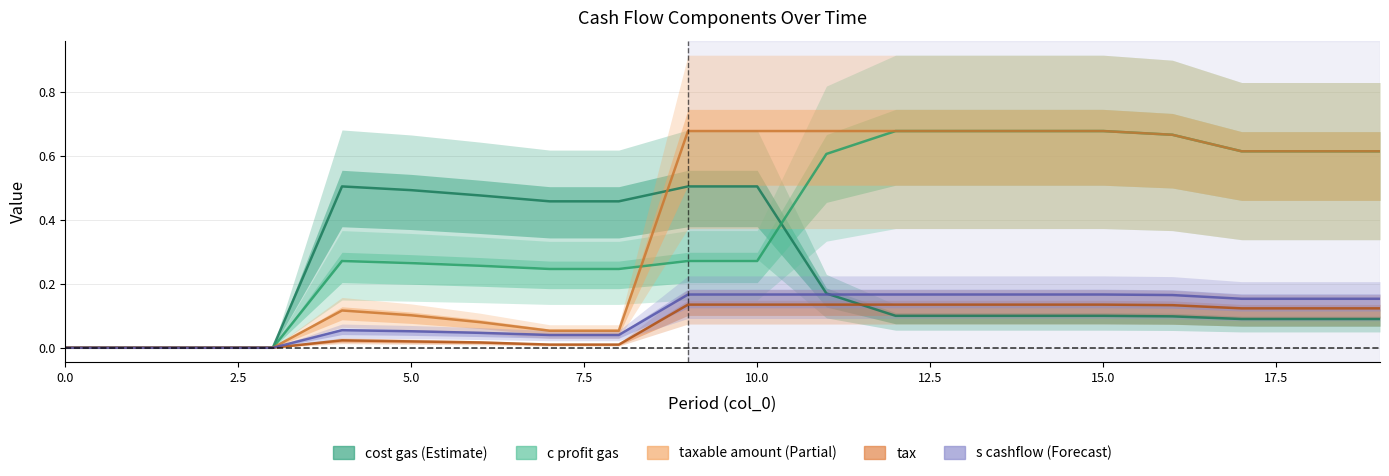

Rank the series by their maximum value, from highest to lowest.

c profit gas, taxable amount, cost gas, s cashflow, tax